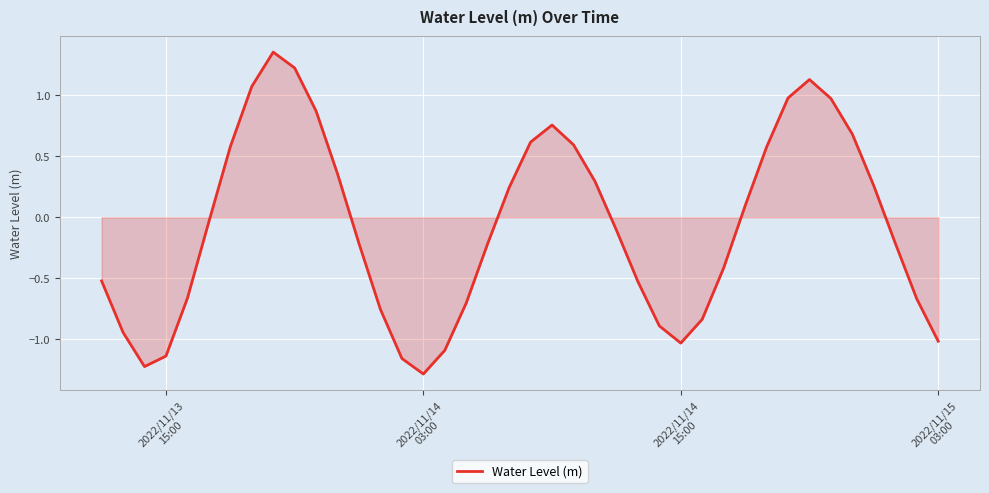

What is the minimum value shown in the chart?

-1.3